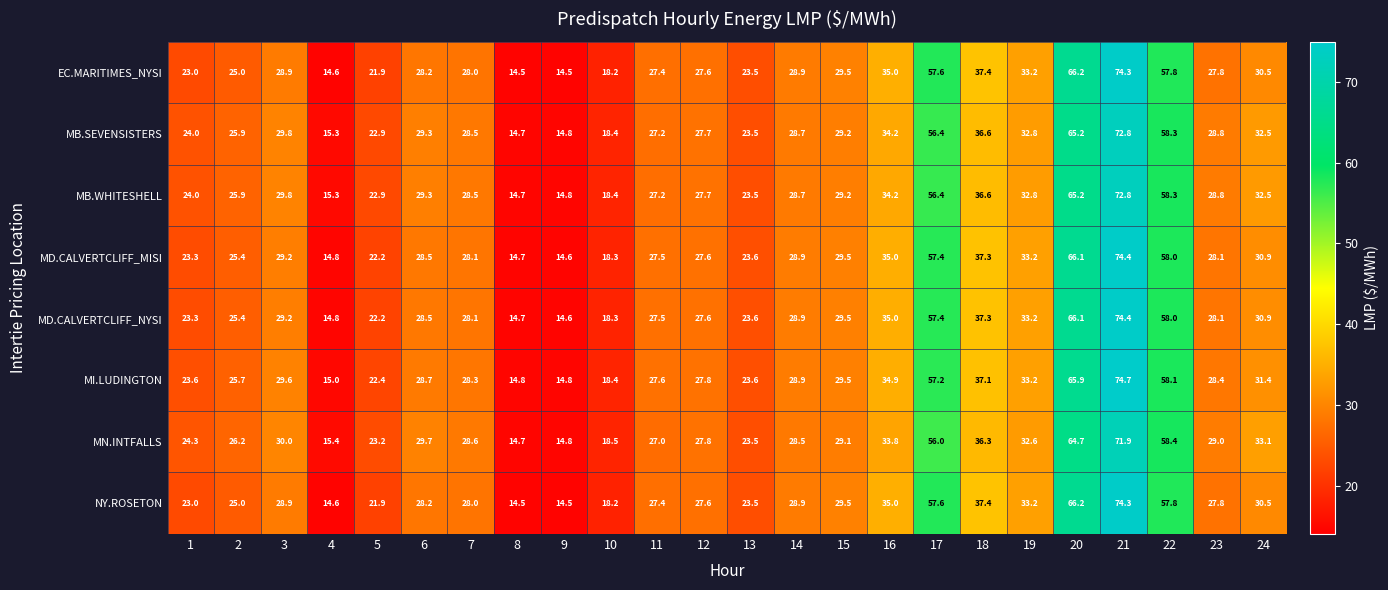

Is it true that MD.CALVERTCLIFF_NYSI equals 37.9 at 20?

False